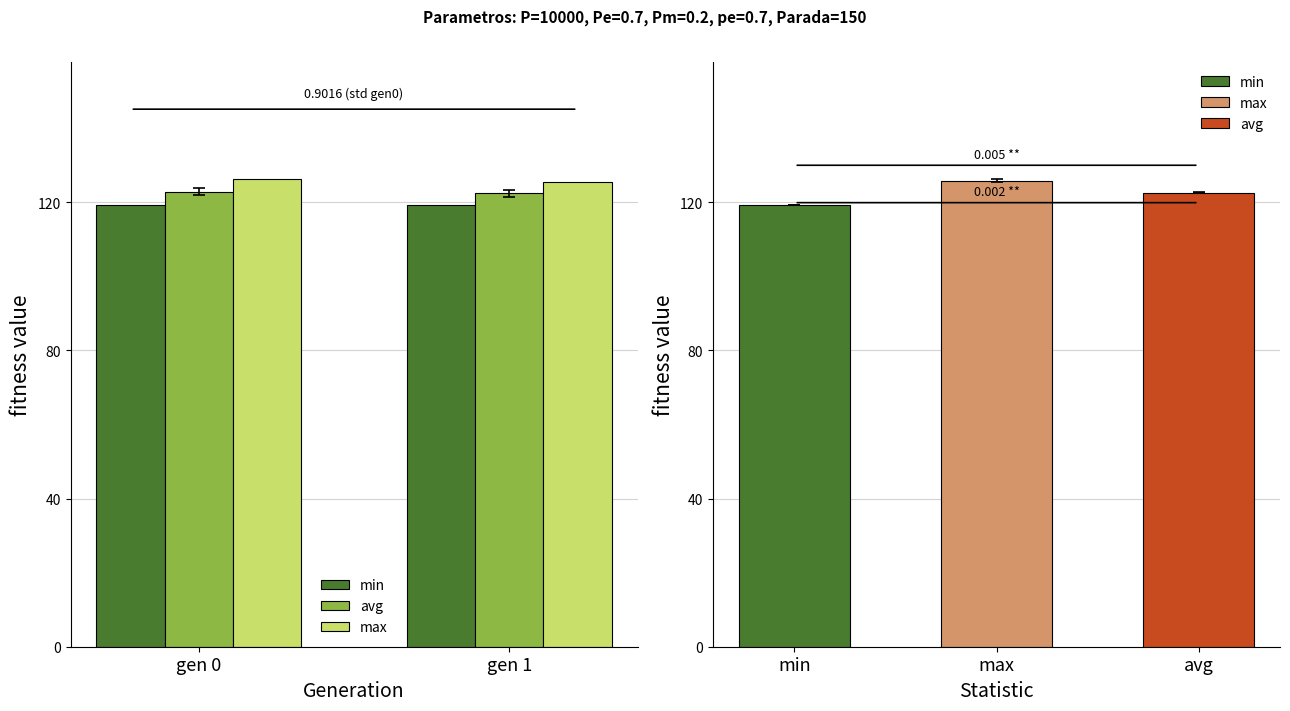

Which series changed the most between gen 0 and gen 1?

max